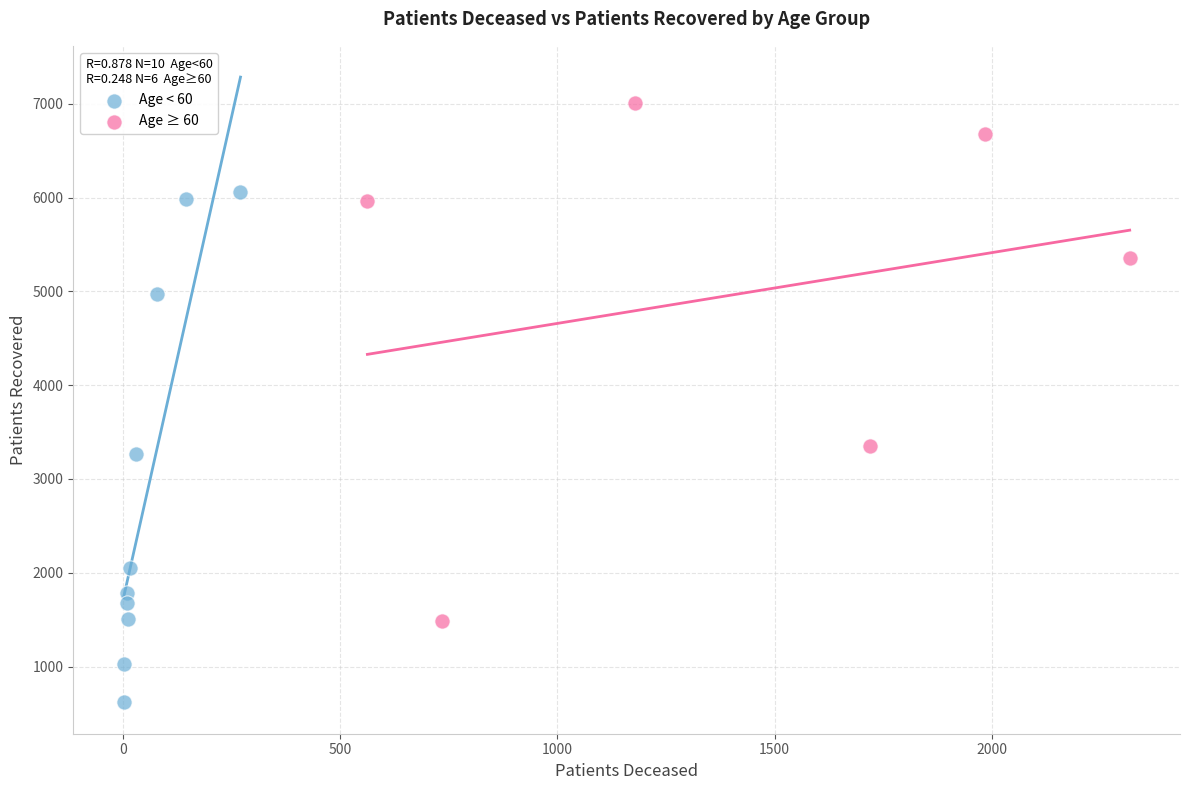

Which series reaches the minimum Y coordinate?

Age < 60